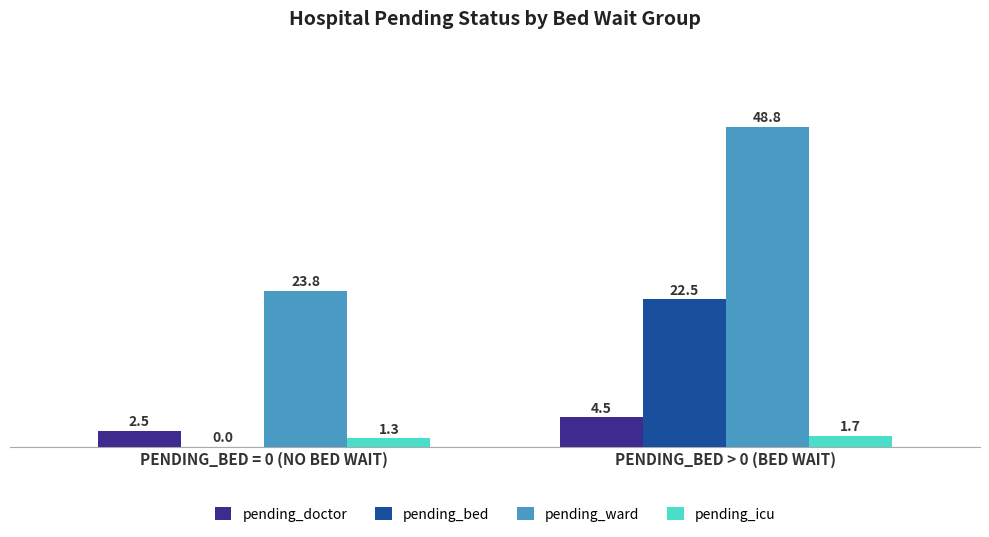

How many groups of bars are there?

2